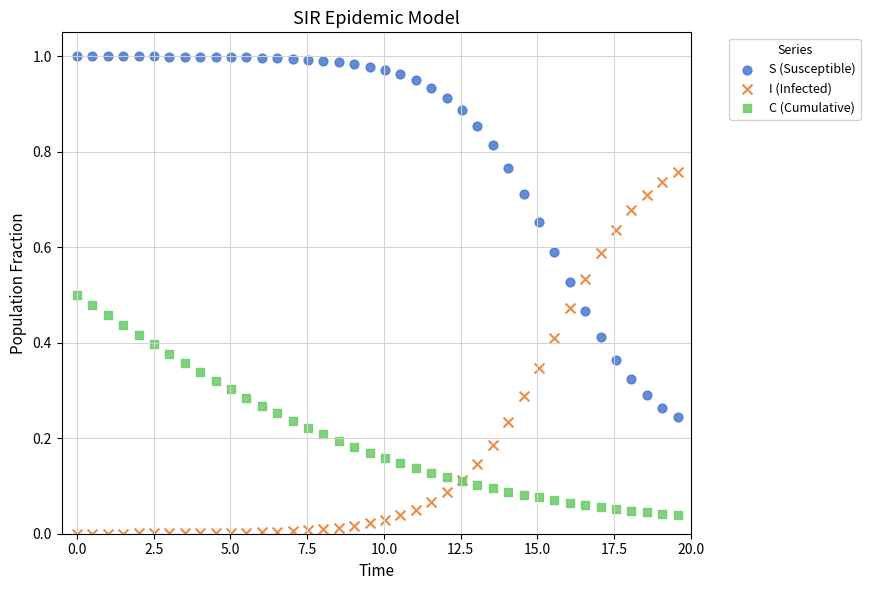

What is the X range (max minus min) for the scatter plot?

19.6